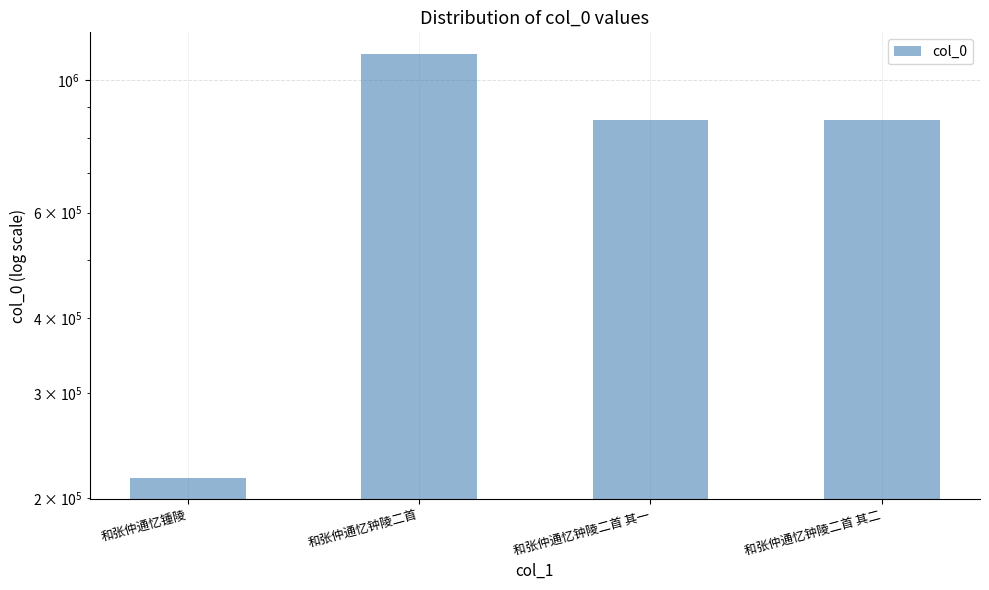

What is the difference between the second highest and minimum values?

641781